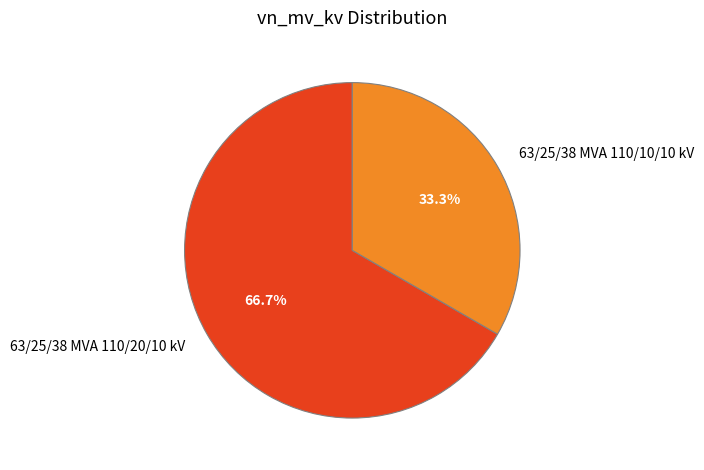

Rank the categories by value from highest to lowest.

63/25/38 MVA 110/20/10 kV, 63/25/38 MVA 110/10/10 kV